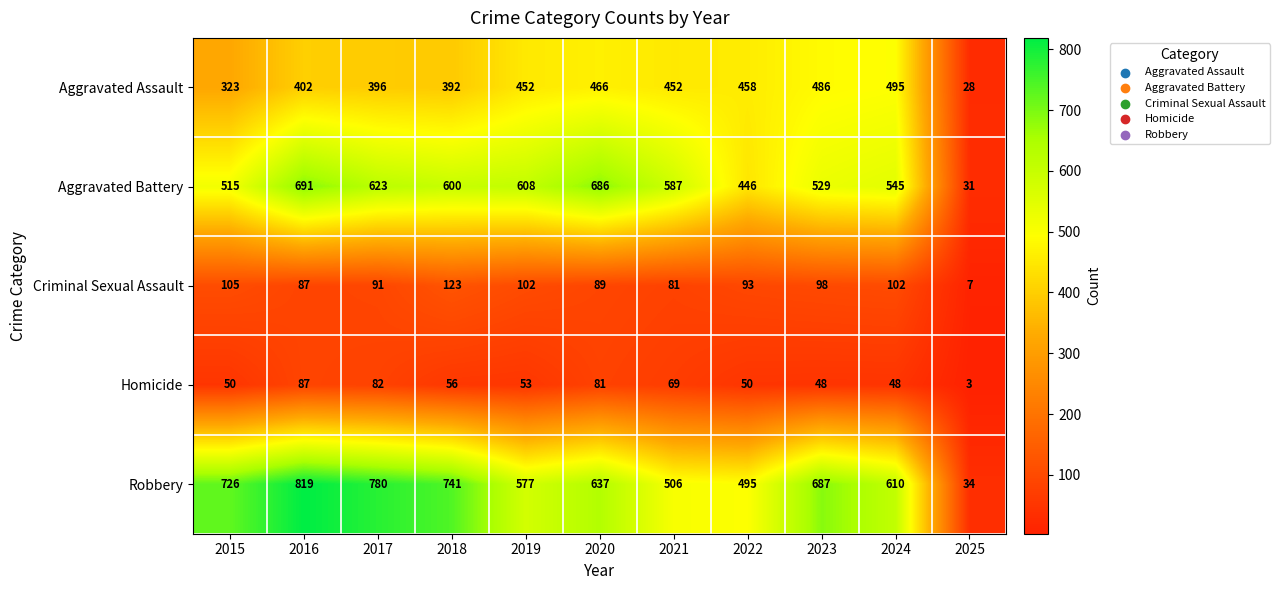

At how many categories does at least one series exceed 378?

10